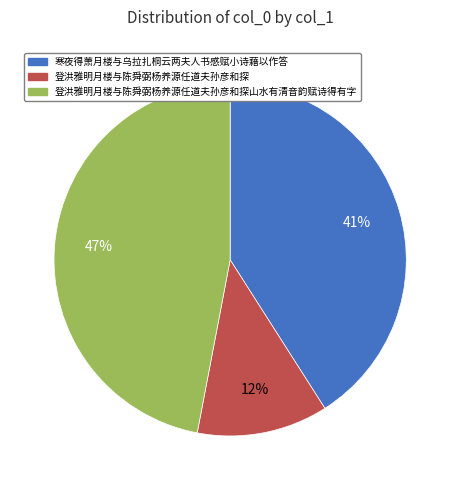

How many slices are in this pie chart?

3